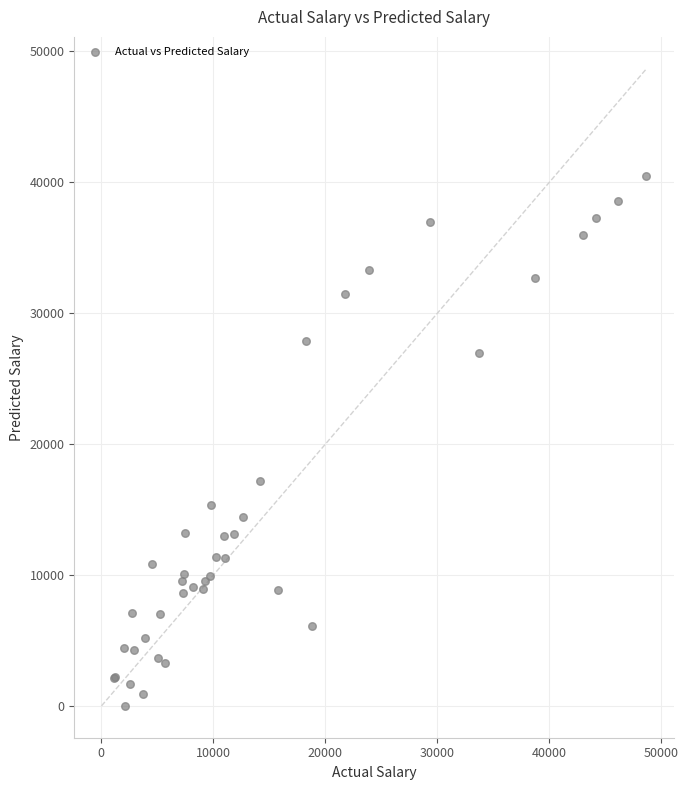

What Y value in the scatter plot is closest to 20273?

17222.8